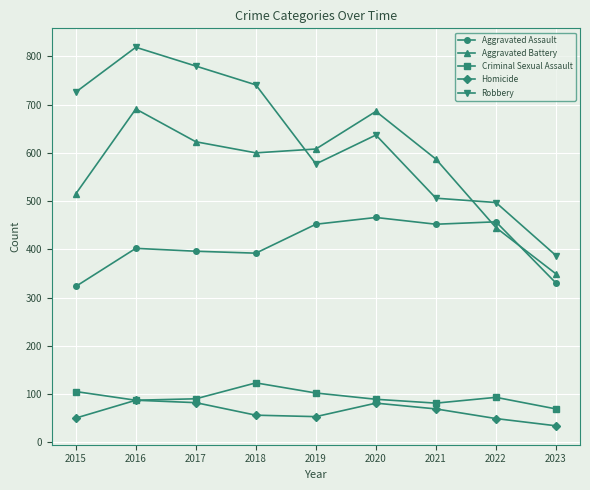

The value of Robbery at 2017 is 780. True or false?

True